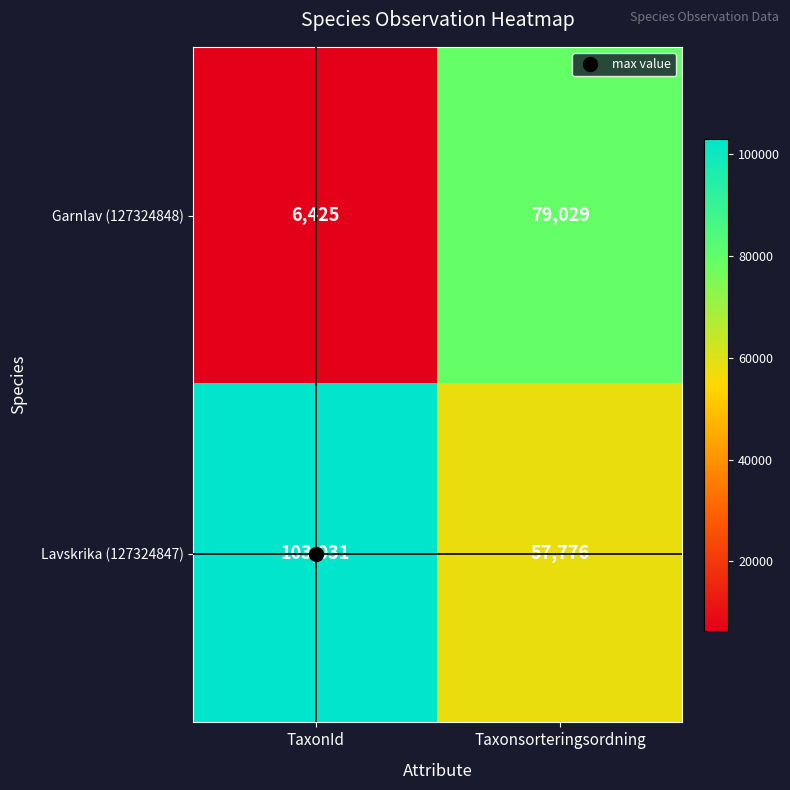

What is the difference between the maximum and minimum values in the Lavskrika (127324847) series?

45255